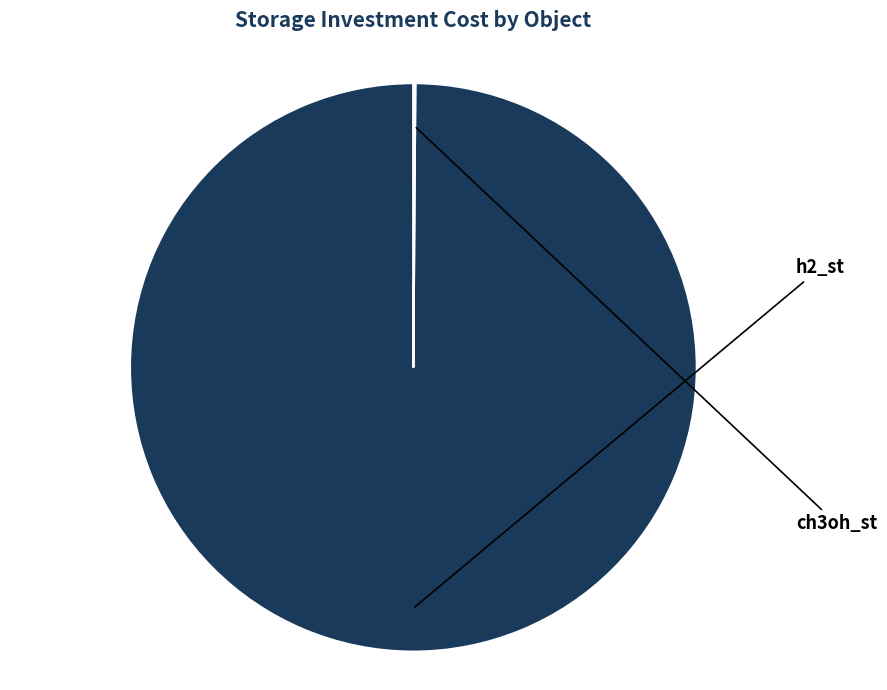

True or false: ch3oh_st accounts for 1% of the total.

False